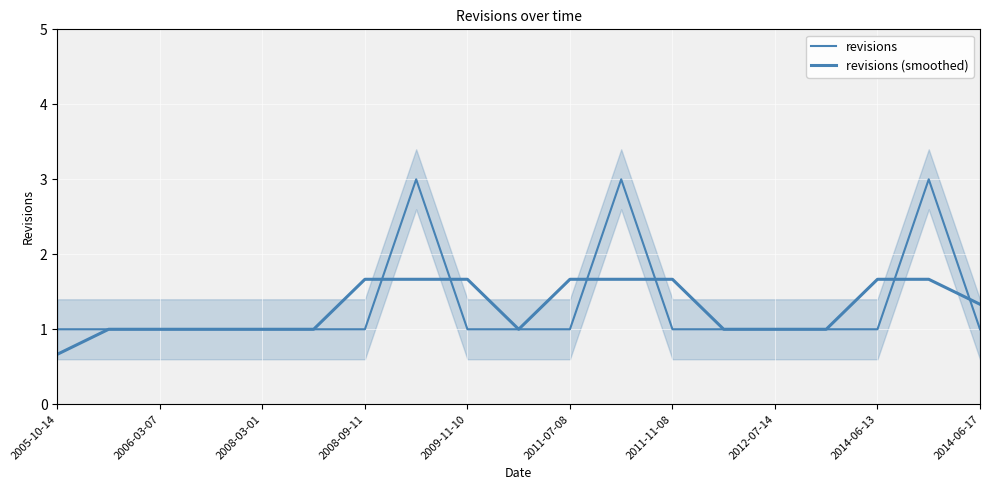

Which series has the largest total across all categories?

revisions